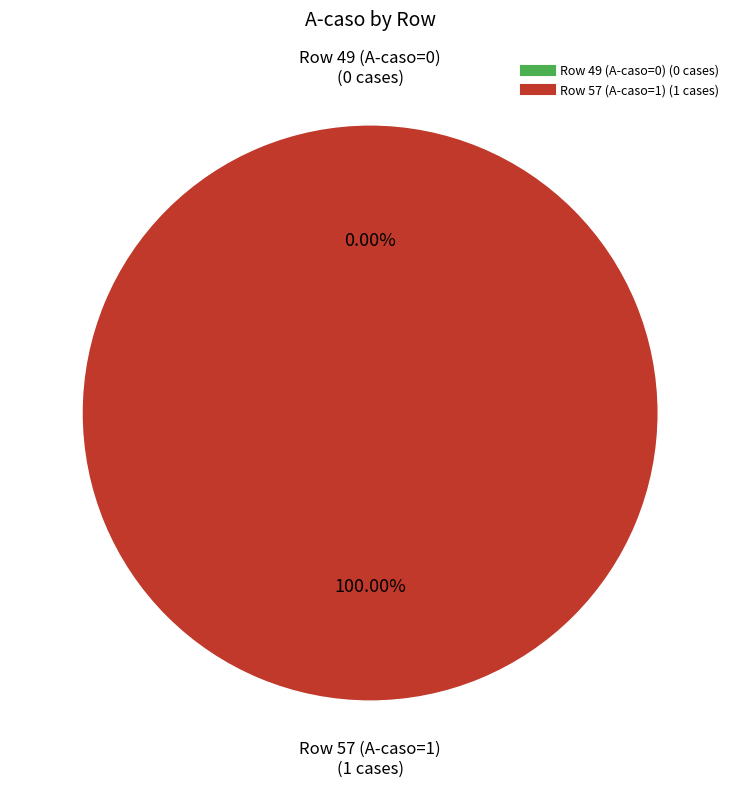

What is the change in value from Row 49 (A-caso=0) to Row 57 (A-caso=1)?

+1